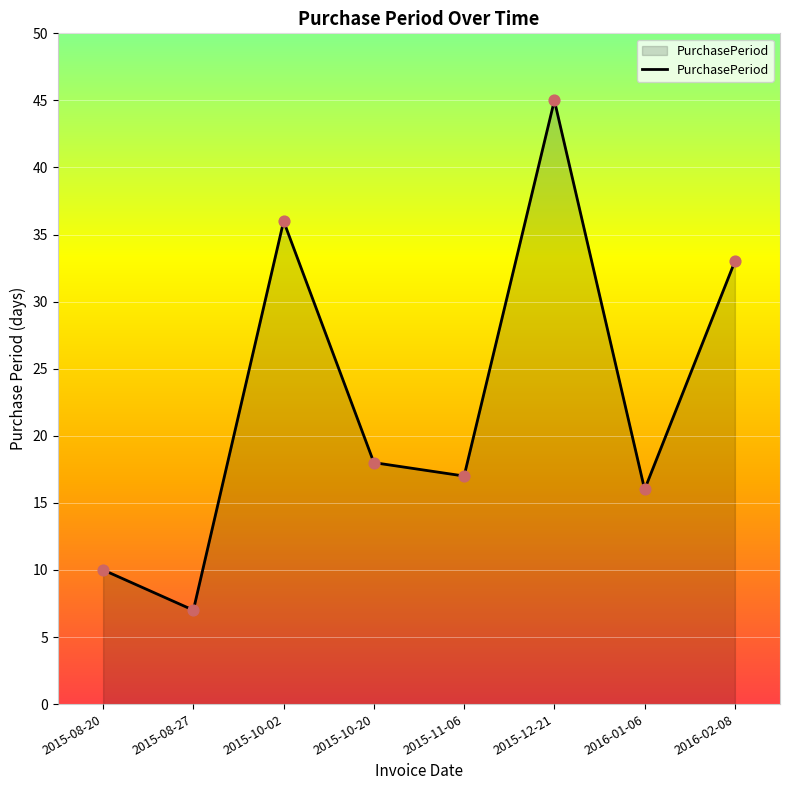

Between 2015-10-02 and 2015-10-20, which is larger?

2015-10-02